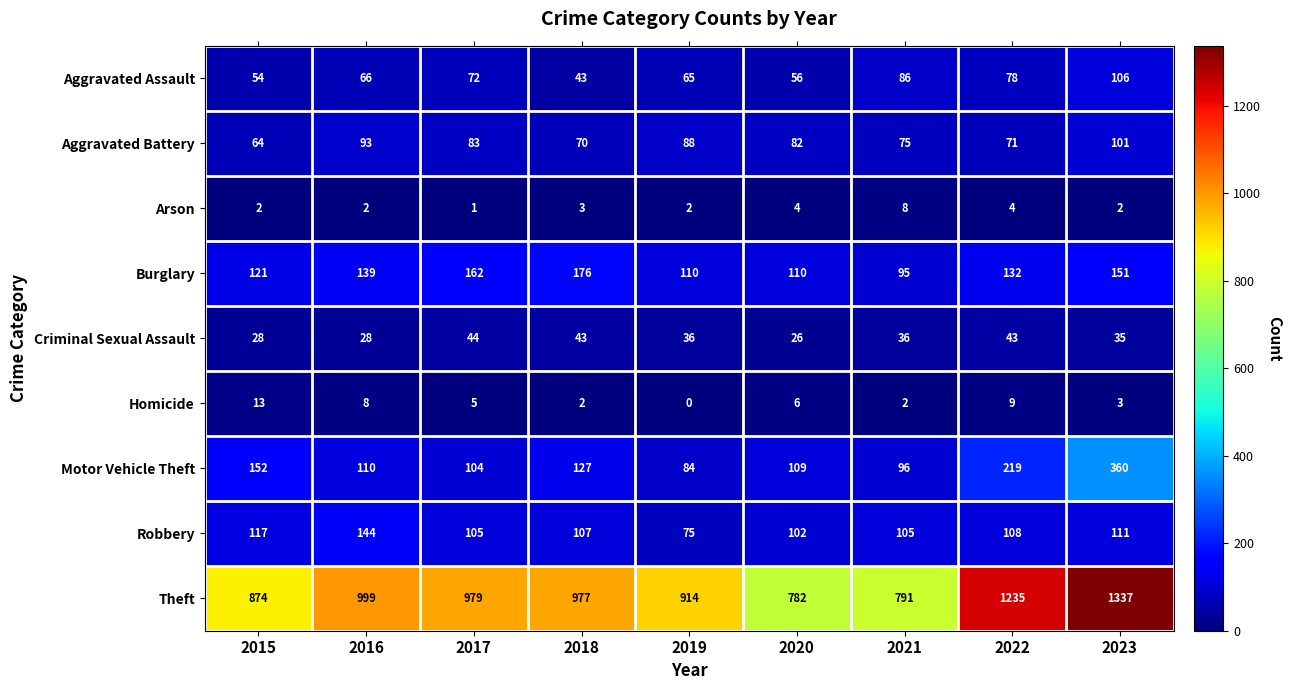

What is the difference between the maximum and second lowest values in the Theft series?

546